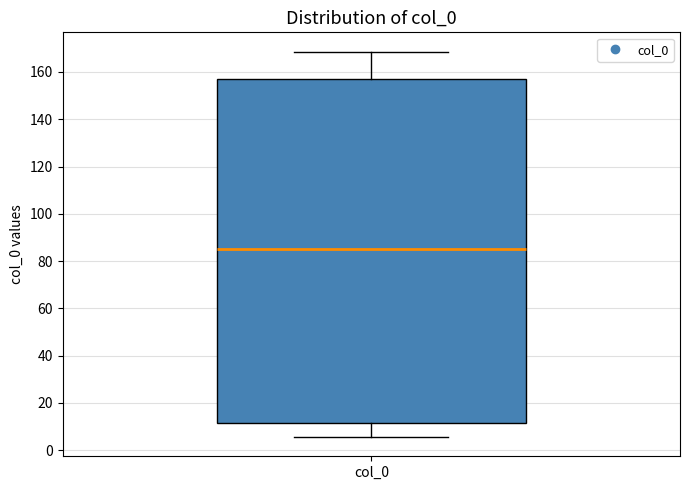

Transcribe this box plot: give where the median line is, the range the box spans, and where the two whiskers end, as read against the y-axis. The values are not printed on the chart, so give them approximately, as read against the axis.

median 86, box 12 to 158, whiskers 6 to 168